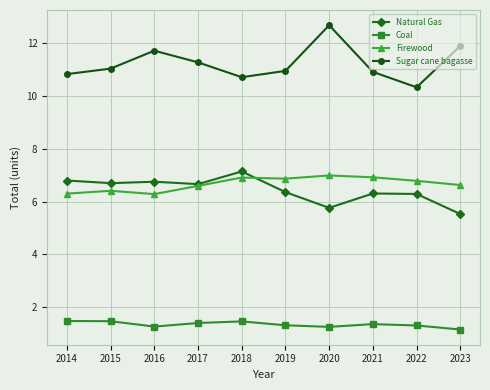

At how many categories does at least one series exceed 4?

10